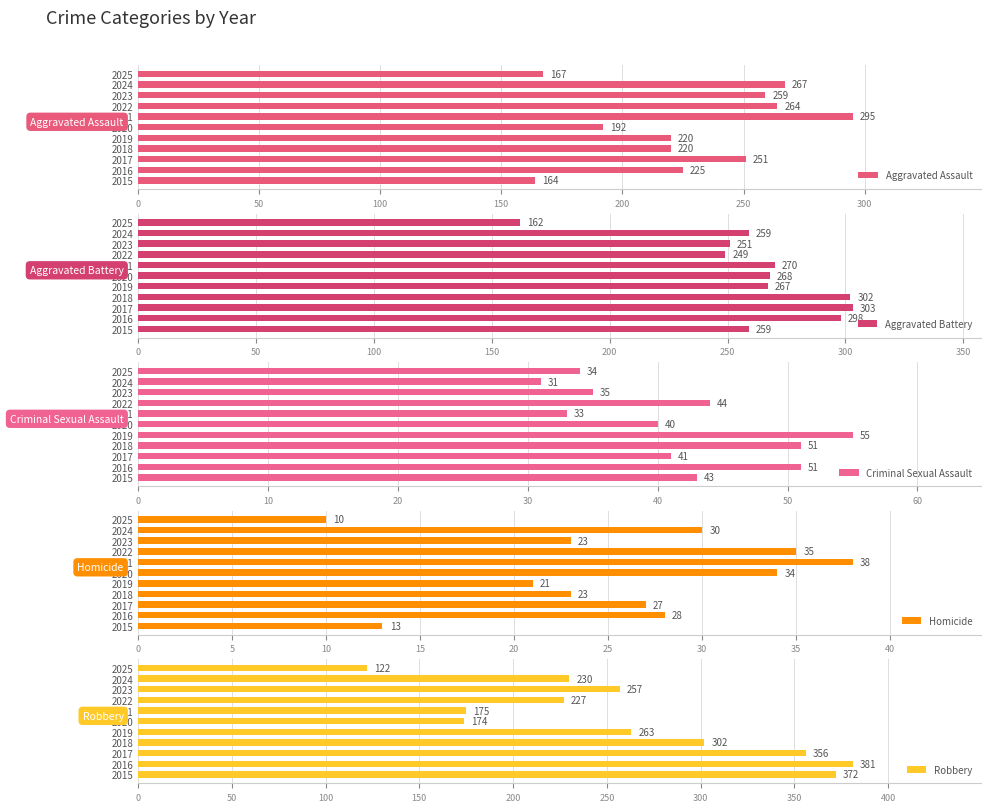

Rank the series by their maximum value, from lowest to highest.

Homicide, Criminal Sexual Assault, Aggravated Assault, Aggravated Battery, Robbery